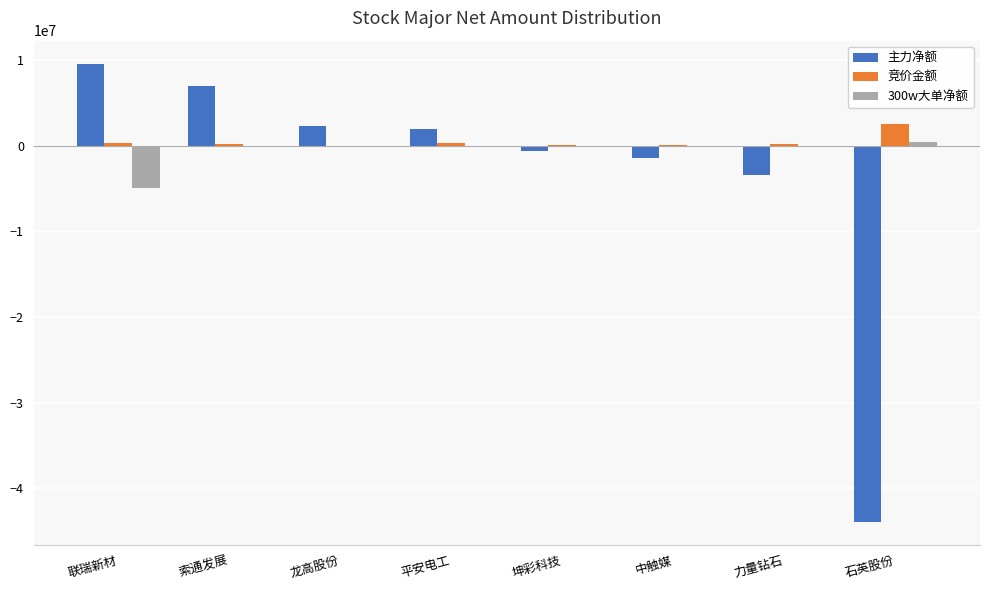

Between 联瑞新材 and 石英股份, which series saw the biggest shift?

主力净额